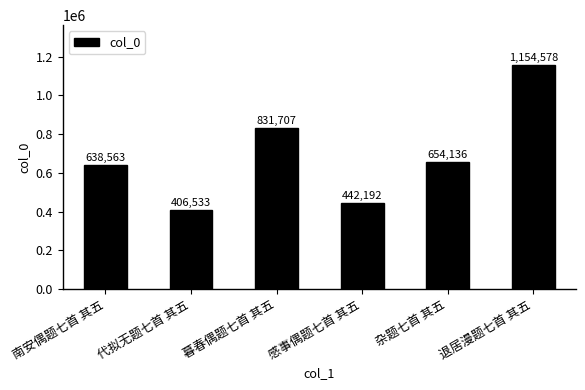

Which category has the lowest value across all series?

代拟无题七首 其五